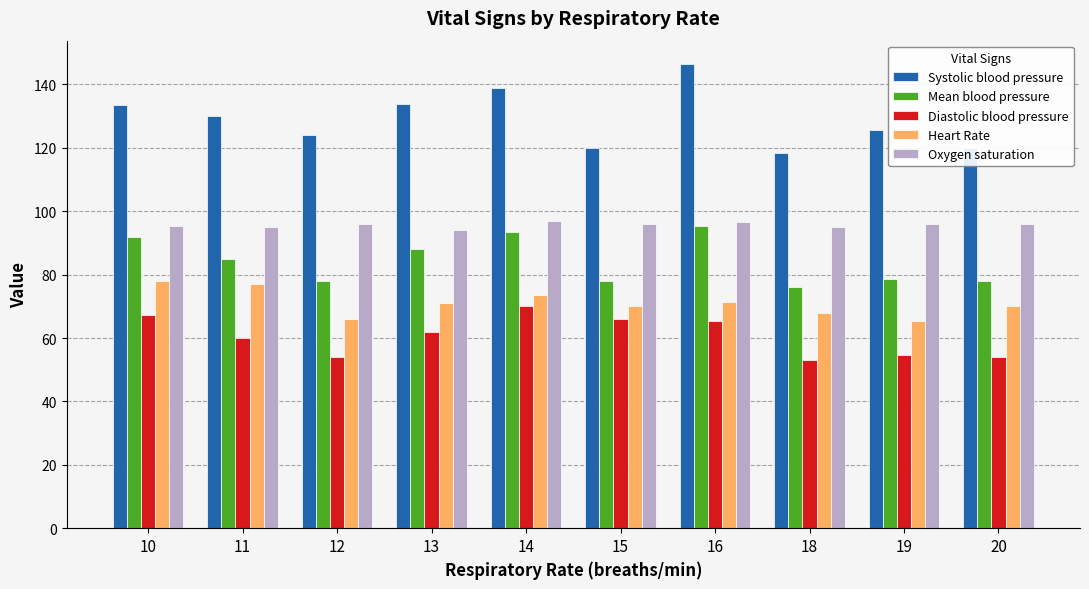

Is the value of Mean blood pressure at 13 greater than the value of Heart Rate at 14?

Yes